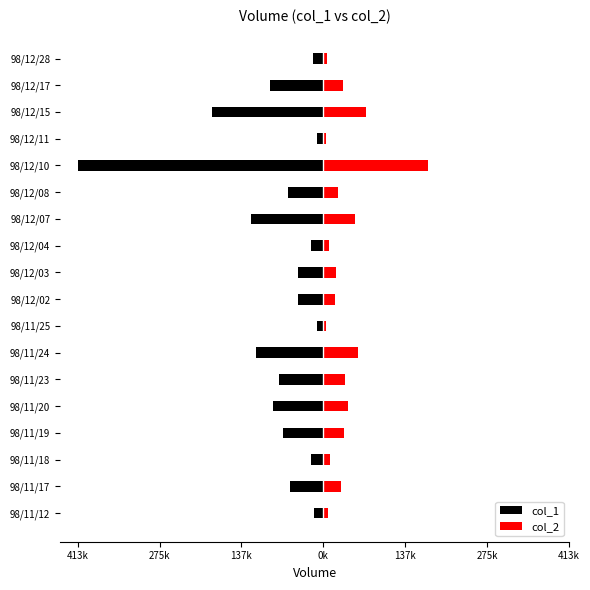

What is the sum of all col_2 values?

642260